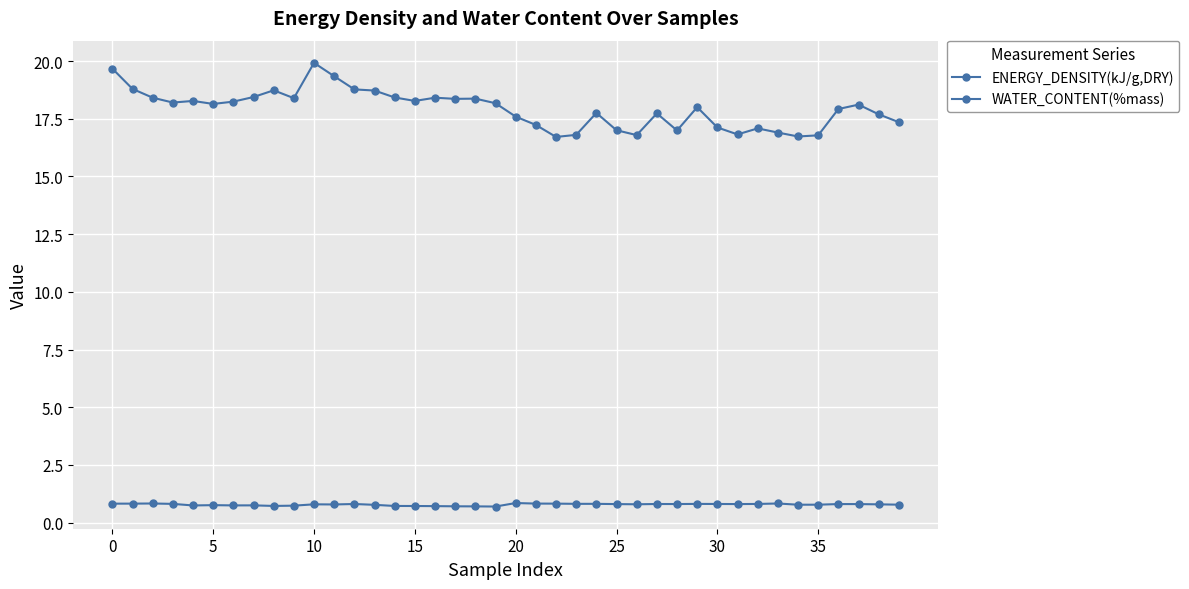

Does the chart have visible grid lines?

Yes